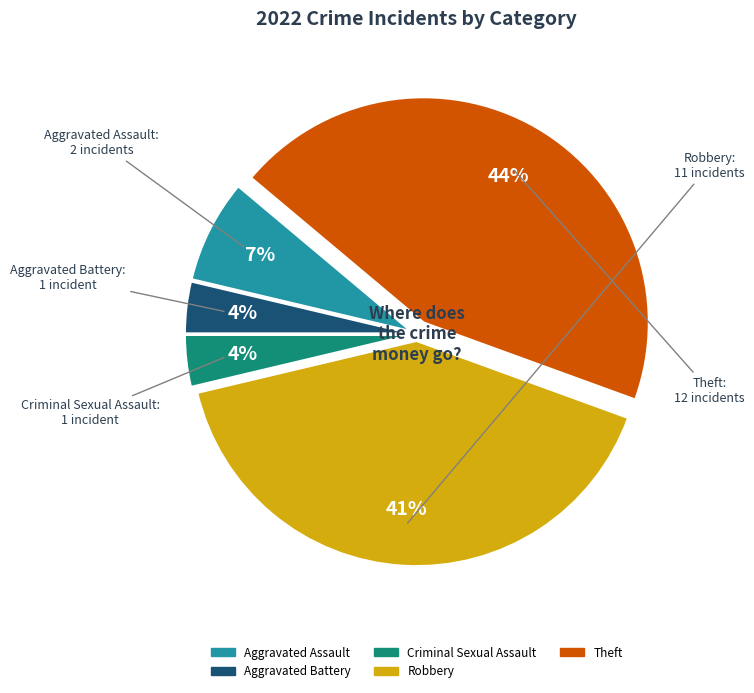

Do Aggravated Assault and Theft together represent more than half of the pie?

Yes